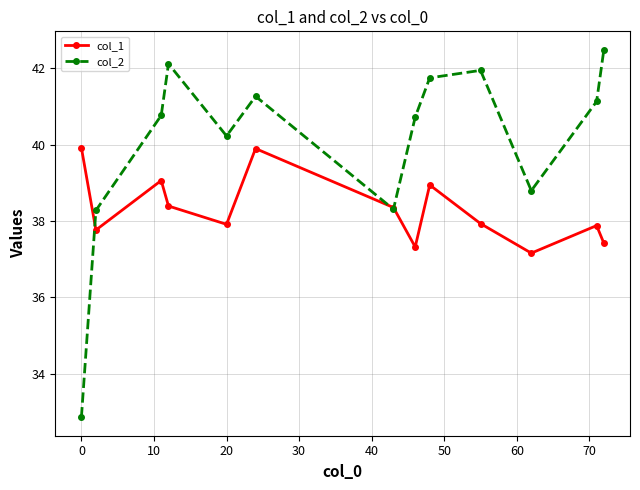

List the series in order of their overall mean, lowest first.

col_1, col_2